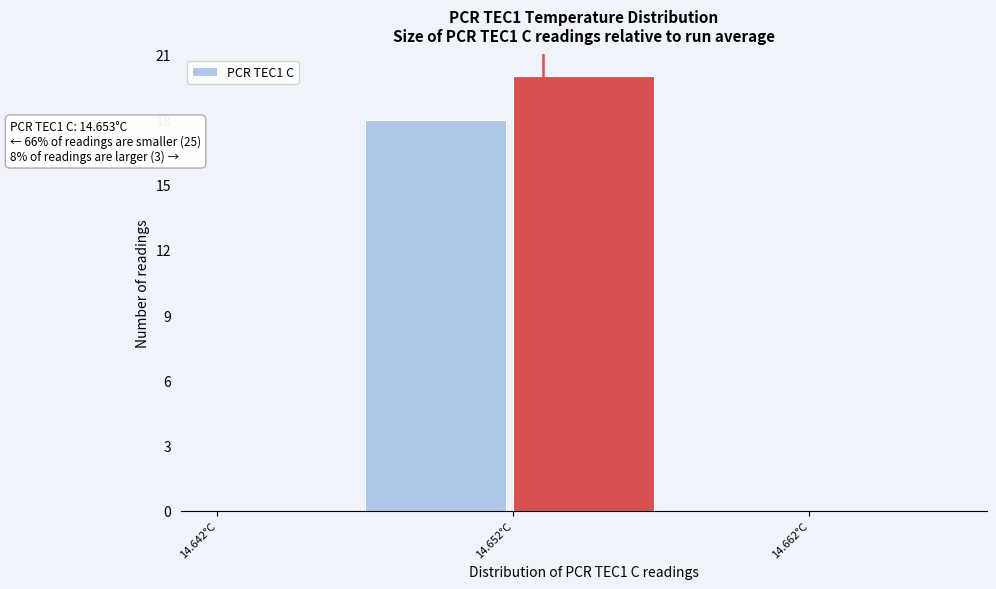

Which range on the x-axis has the tallest bar?

14.652 to 14.657